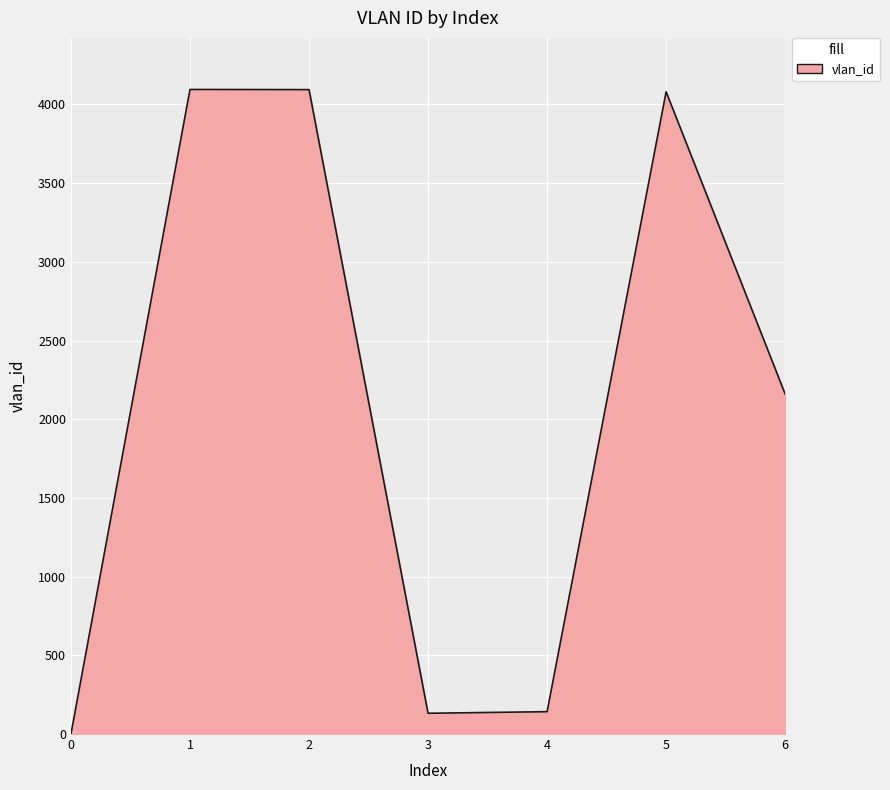

How many interior local valleys (lower than both neighbors) does the data have?

1